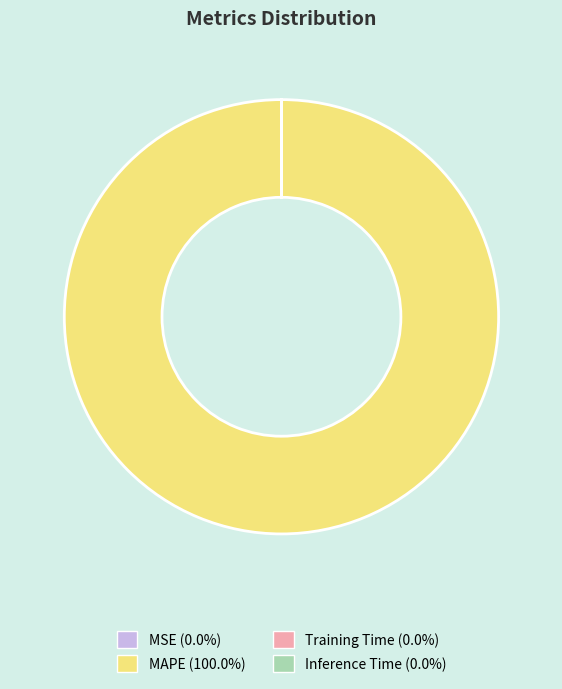

Is MAPE (100.0%) the majority of the pie?

Yes